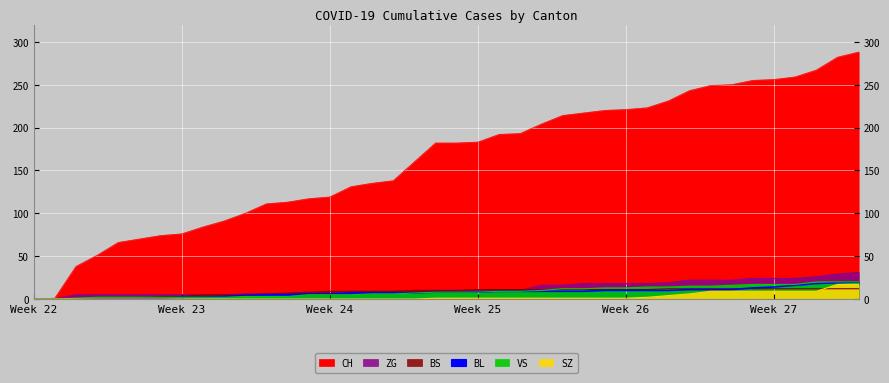

Is it true that ZG equals 9 at 2020-06-06?

False